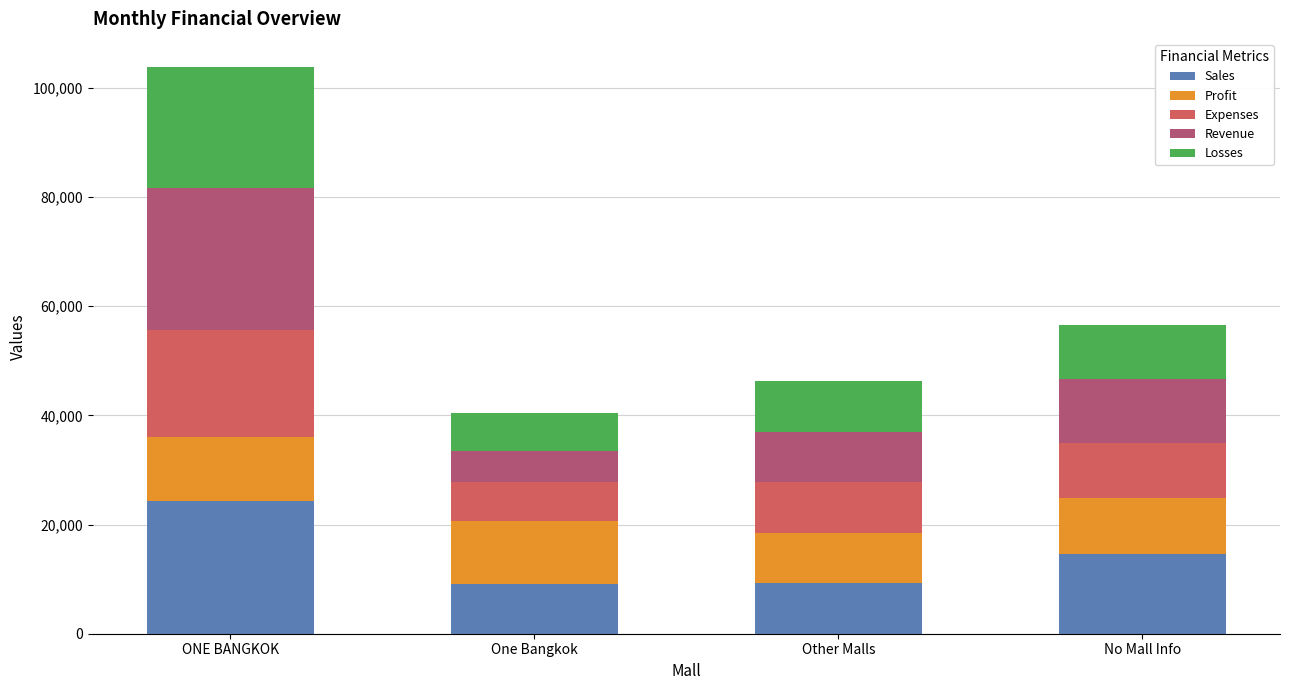

What is the average value of the Sales series?

14311